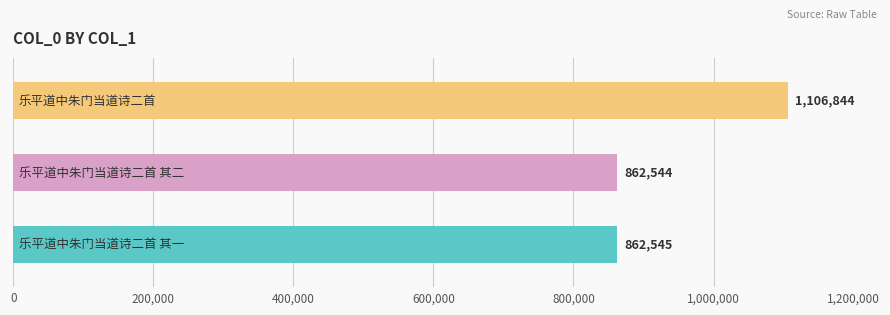

What is the difference between the maximum and minimum values?

244300